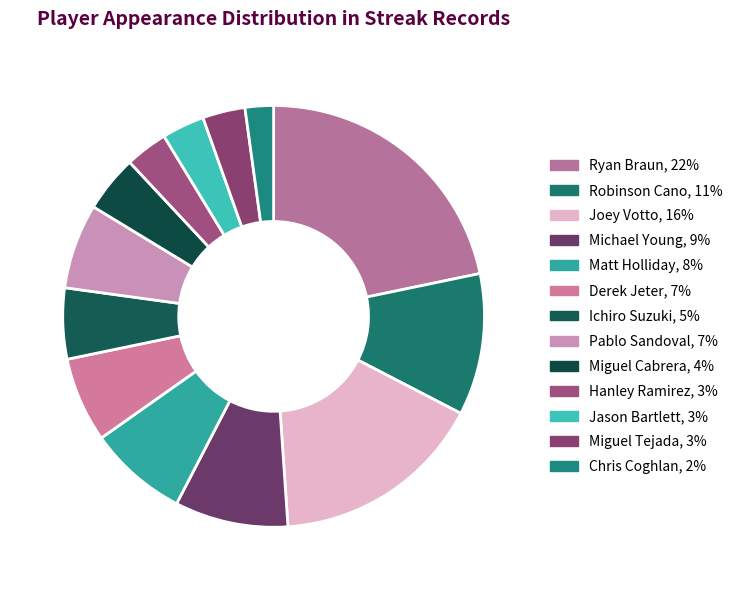

How many segments does this pie chart have?

13